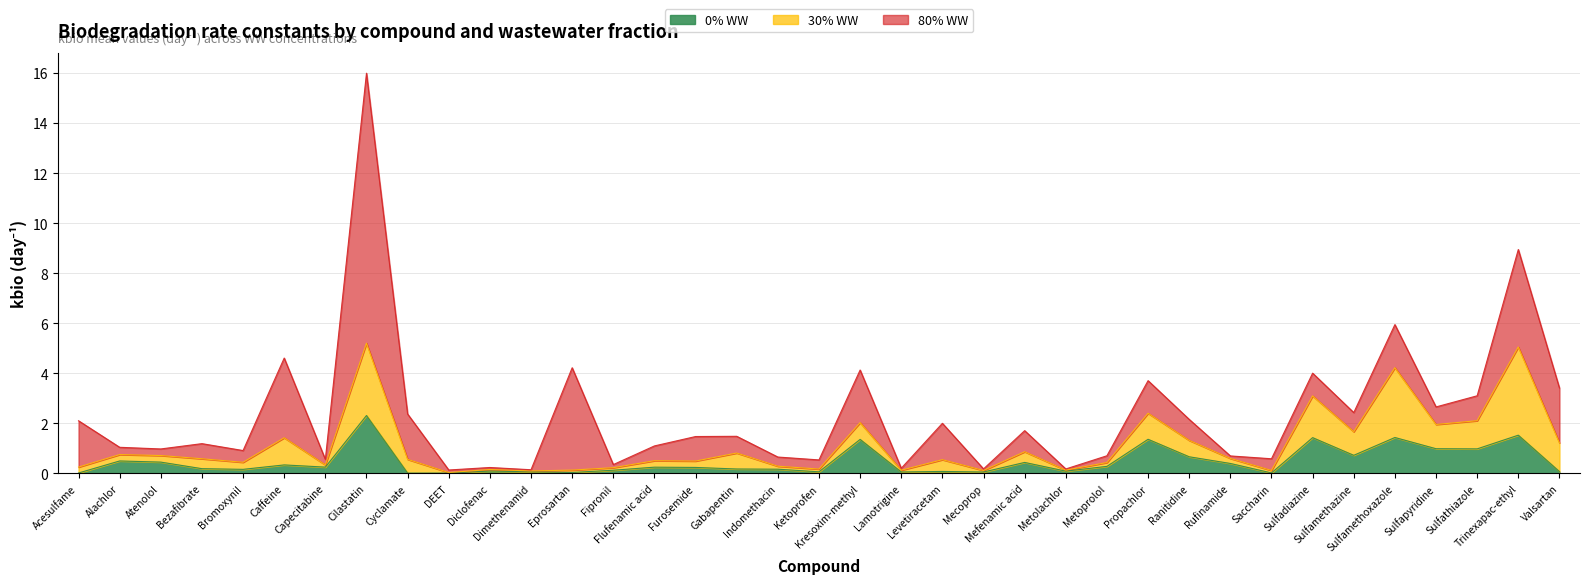

Rank the series at Mefenamic acid from lowest to highest value.

30% WW, 0% WW, 80% WW